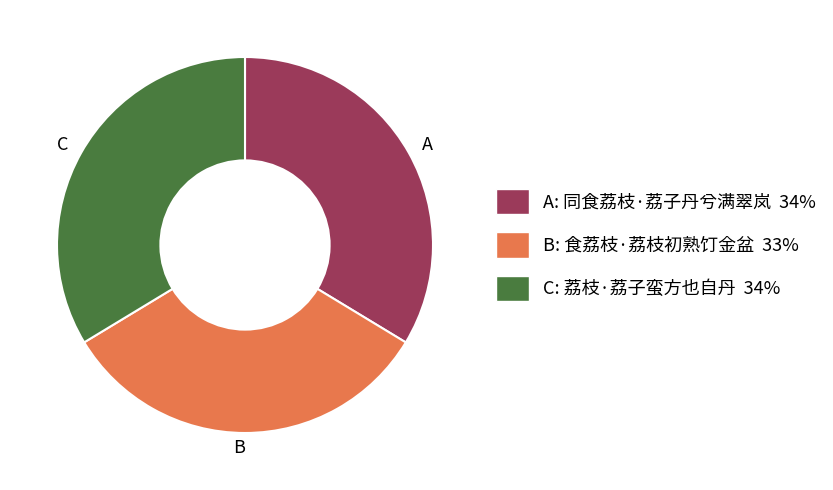

Is A the majority of the pie?

No